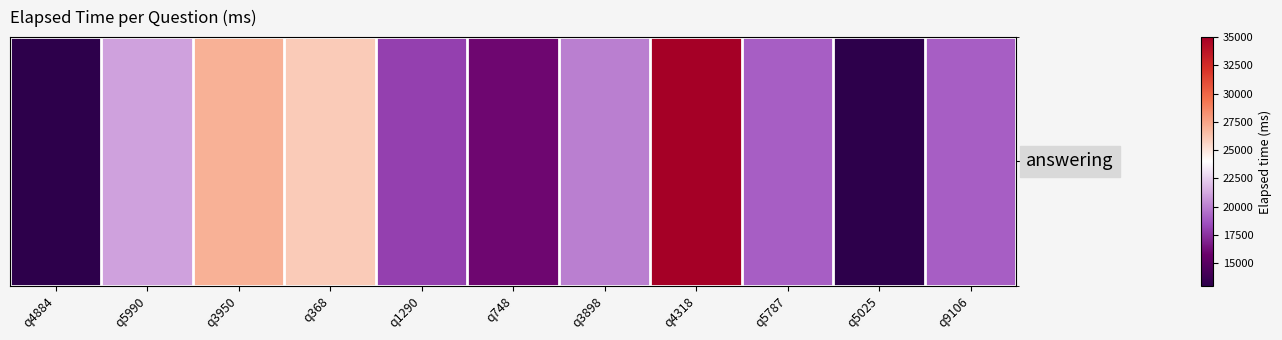

Reading left to right, what are all the values shown in this chart?

q4884=13000	q5990=21000	q3950=27000	q368=26000	q1290=18000	q748=16000	q3898=20000	q4318=35000	q5787=19000	q5025=13000	q9106=19000